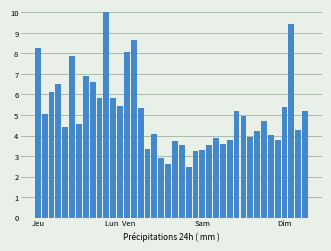

What is the value of the 24th bar from the left?

3.2